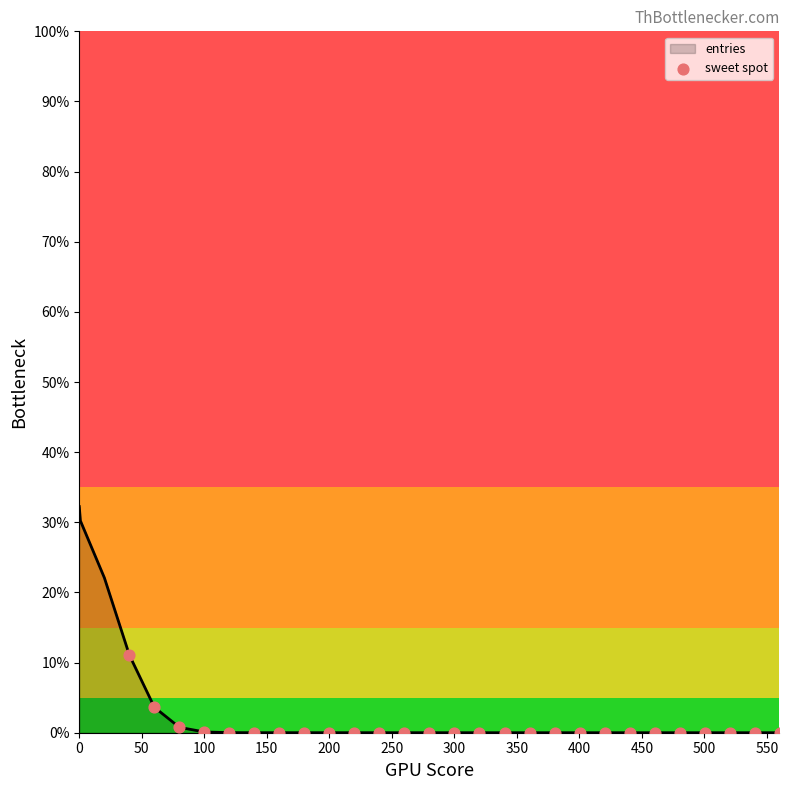

What is the maximum value shown in the chart?

32.2